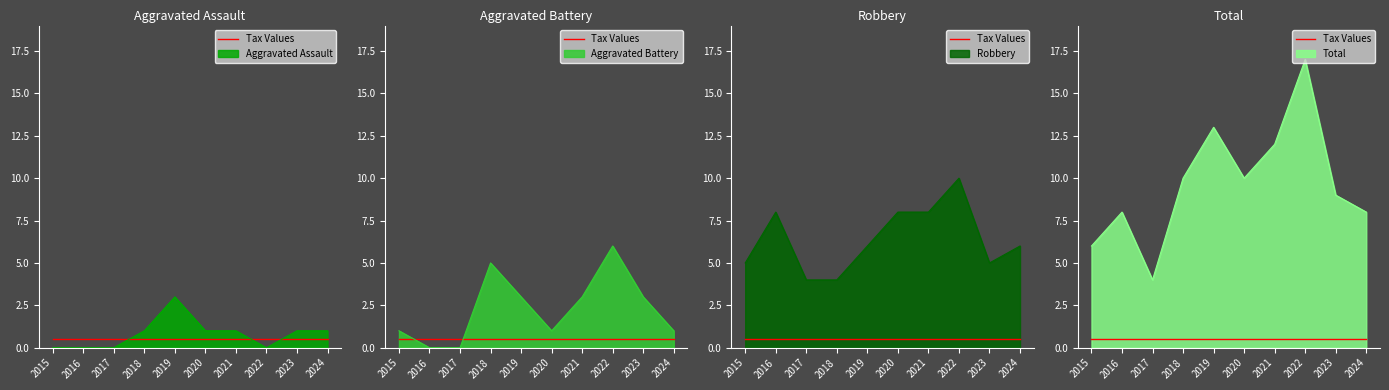

Between 2017 and 2019, which series saw the biggest shift?

Total